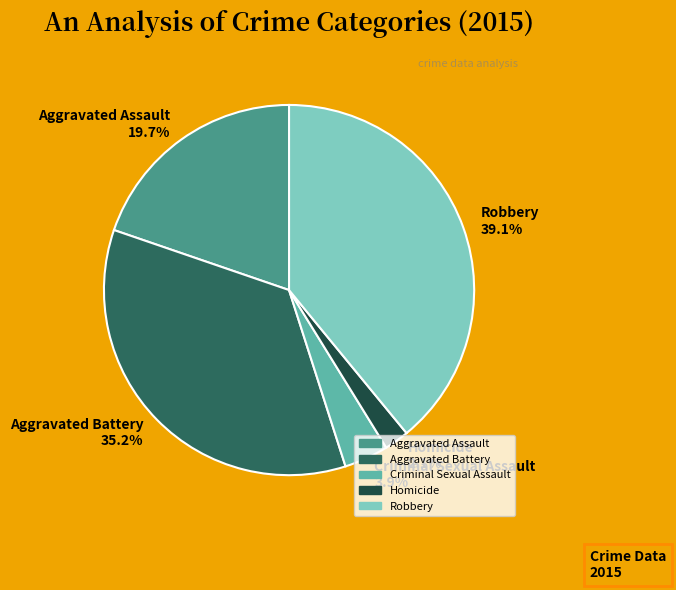

Rank the categories by value from highest to lowest.

Robbery, Aggravated Battery, Aggravated Assault, Criminal Sexual Assault, Homicide